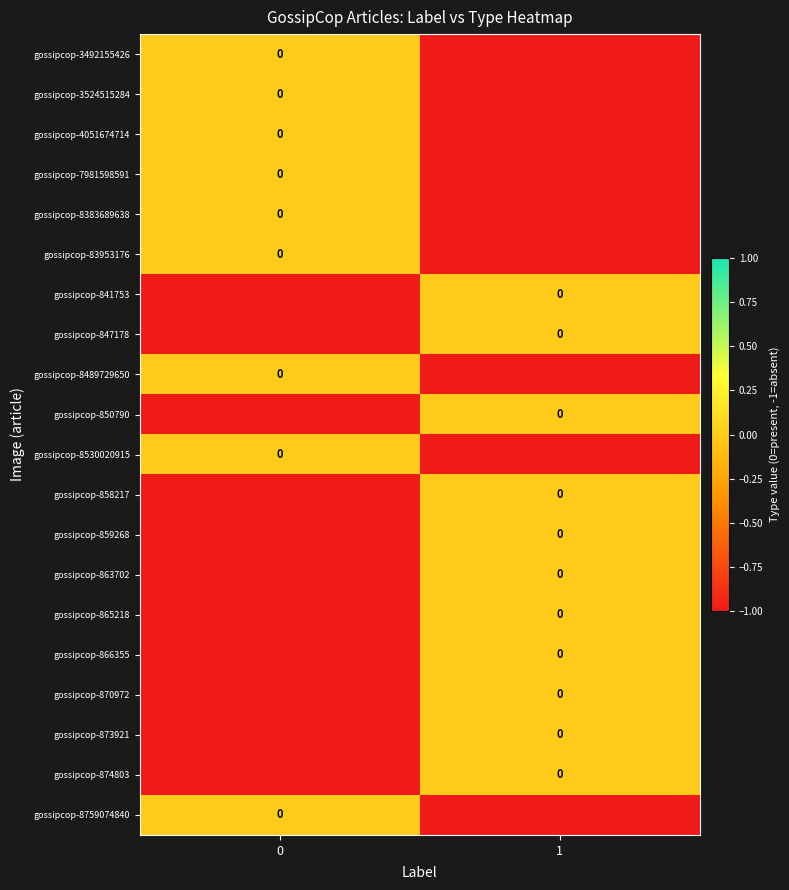

How many negative values does the gossipcop-841753 series have?

1